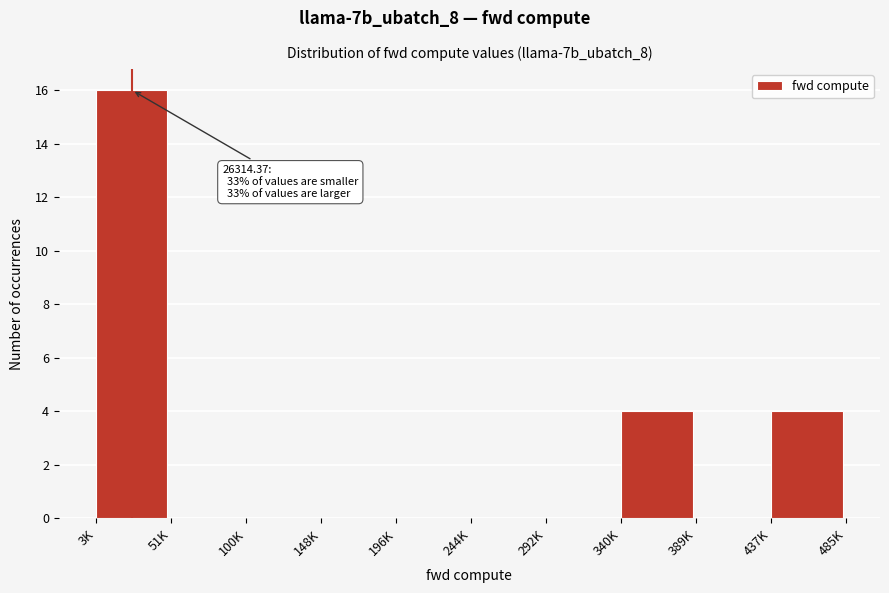

Reading left to right, list all the values displayed in this chart.

3K=16	51K=0	100K=0	148K=0	196K=0	244K=0	292K=0	340K=4	389K=0	437K=4